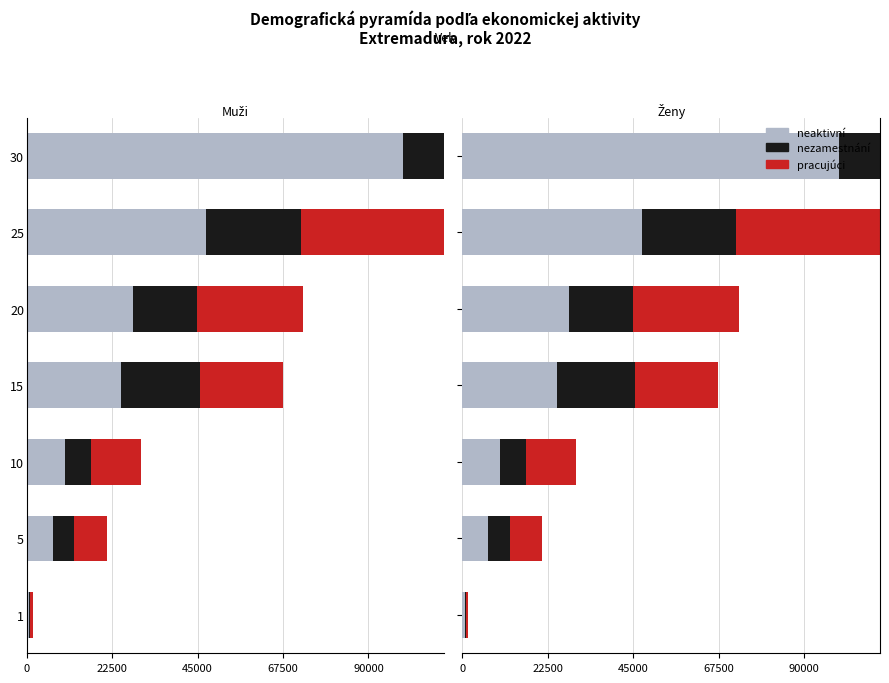

How many categories are shown in the chart?

7